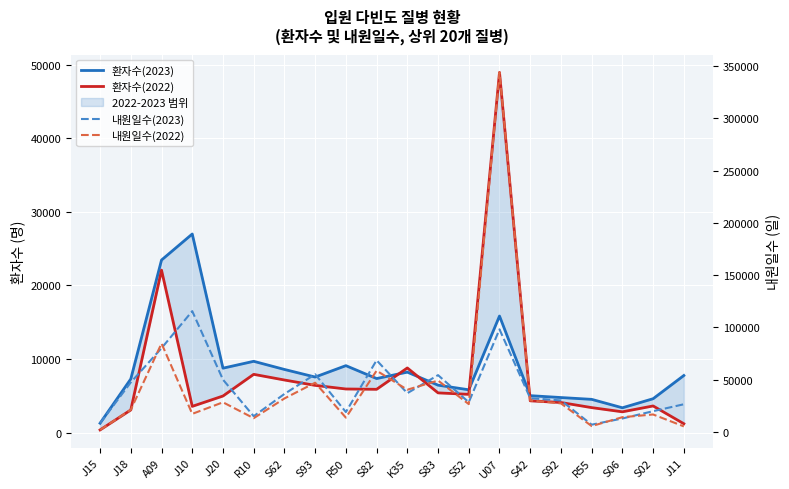

True or false: 환자수(2022) has more than 1 interior local peaks.

True